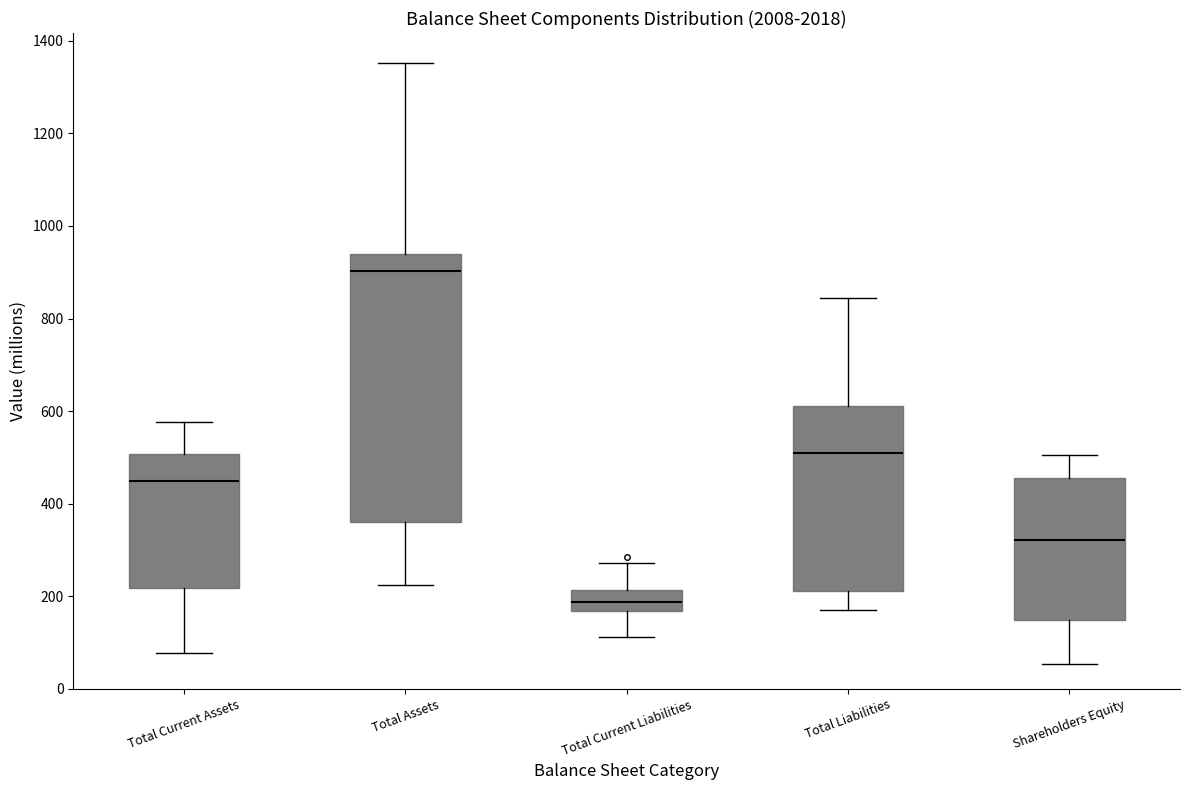

Reading left to right, read every box against the y-axis: the position of its median line, the range the box covers, and the ends of its whiskers. The values are not printed on the chart, so give them approximately, as read against the axis.

Total Current Assets: median 440, box 220 to 500, whiskers 80 to 580
Total Assets: median 900, box 360 to 940, whiskers 220 to 1360
Total Current Liabilities: median 180, box 160 to 220, whiskers 120 to 280
Total Liabilities: median 520, box 220 to 620, whiskers 180 to 840
Shareholders Equity: median 320, box 140 to 460, whiskers 60 to 500